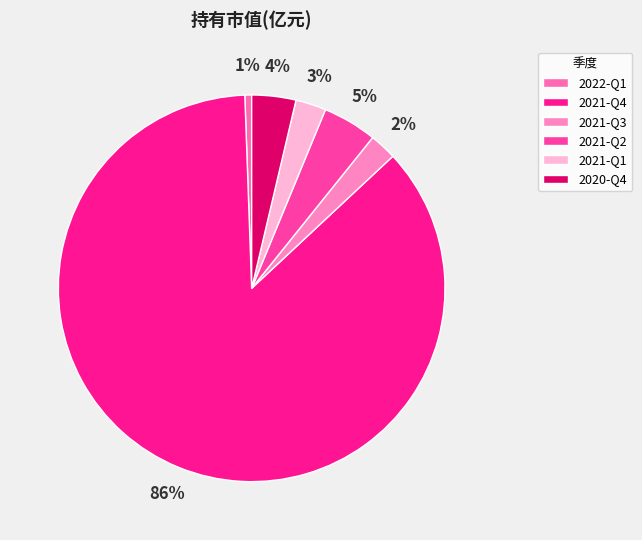

Which has a higher value, 2020-Q4 or 2021-Q1?

2020-Q4